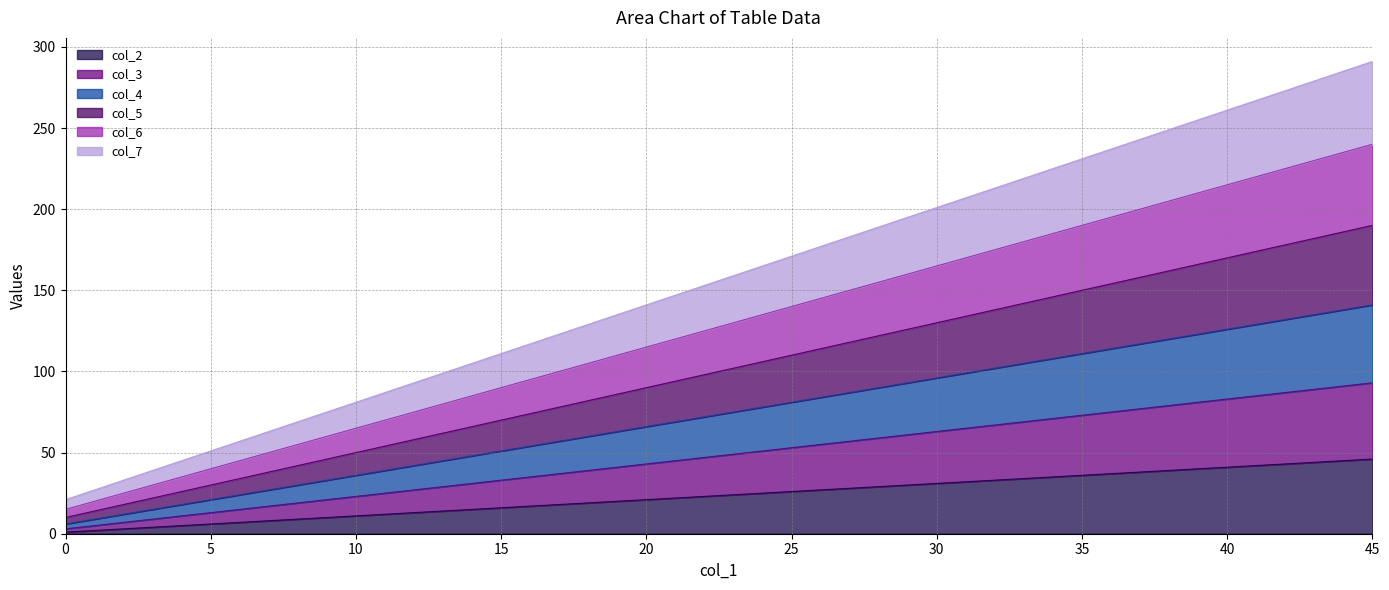

True or false: col_5 has a value of 10 at 0.

True